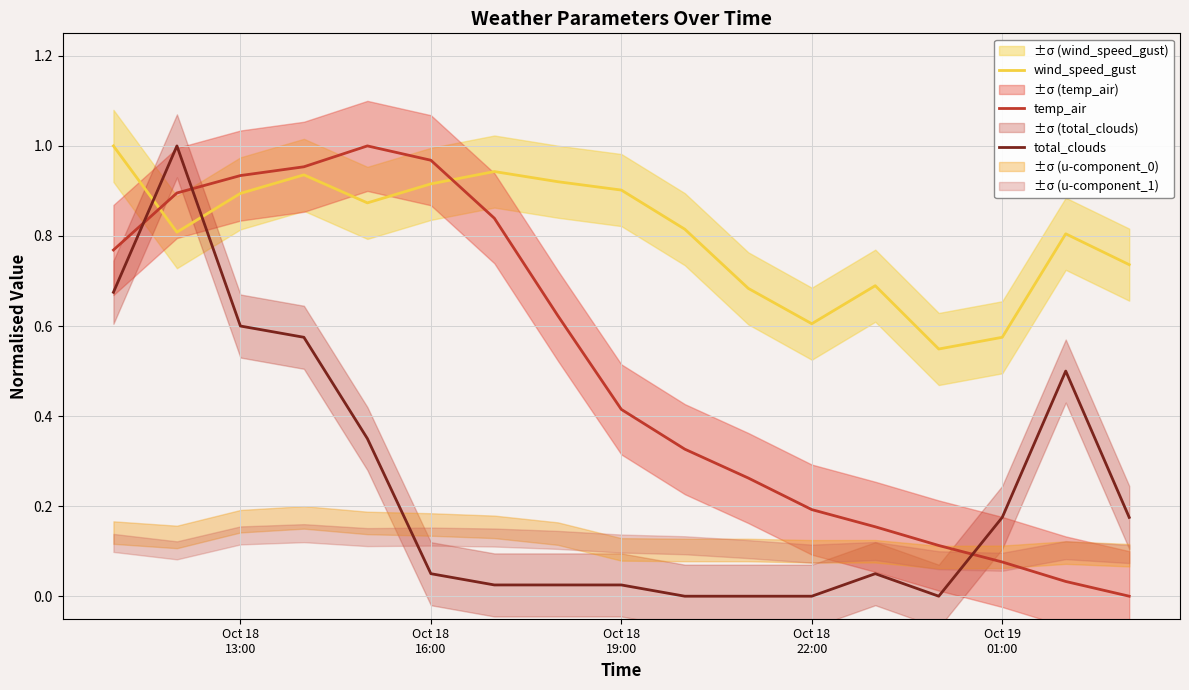

After their last crossing, which series has the higher values: total_clouds or temp_air?

total_clouds